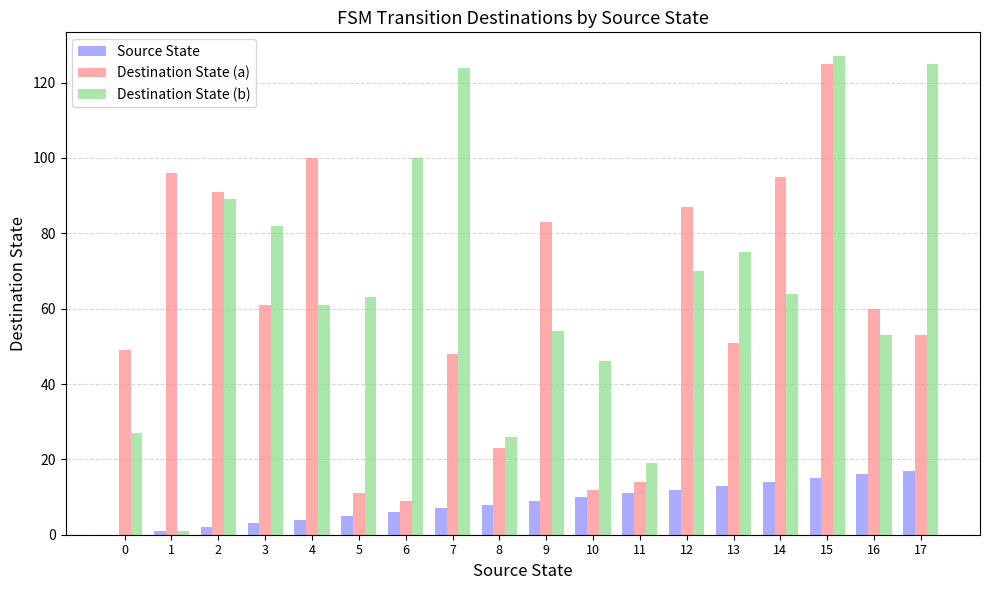

What is the maximum value shown in the chart?

127